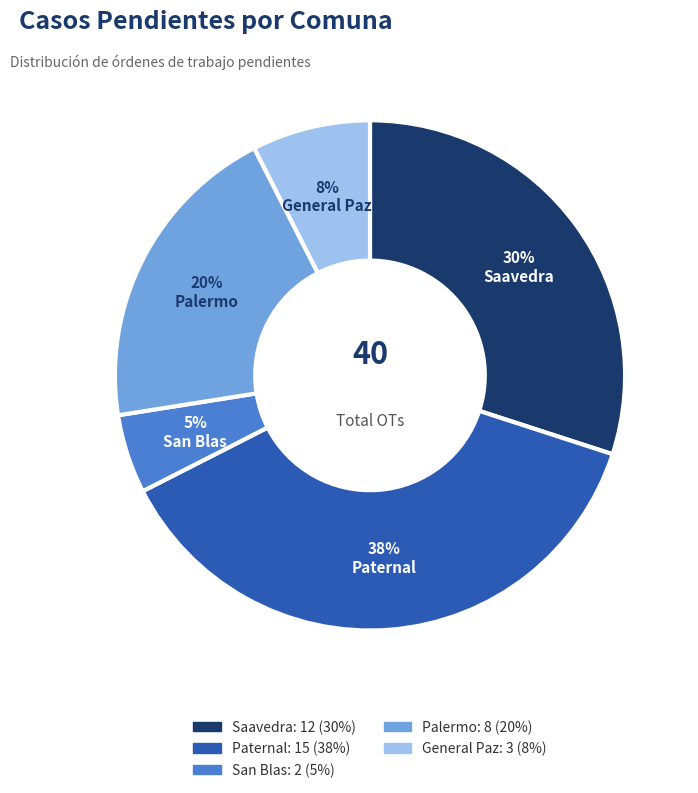

True or false: Saavedra accounts for 18% of the total.

False